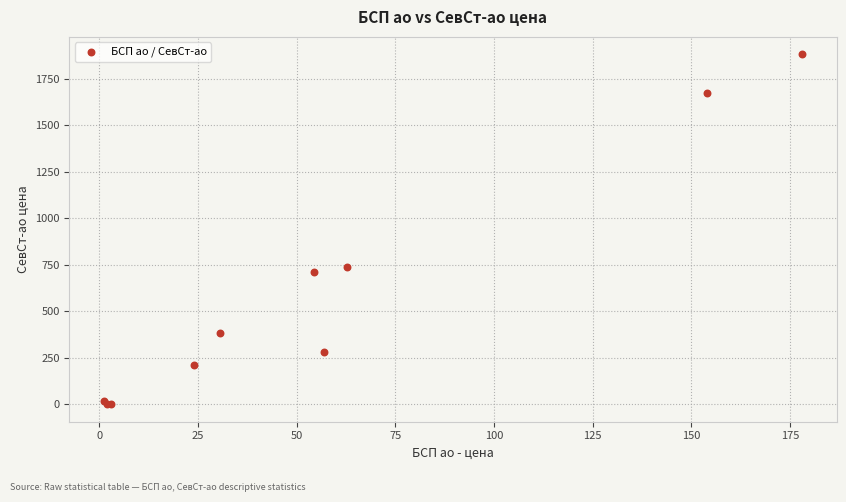

What Y value in the scatter plot is closest to 940?

736.1